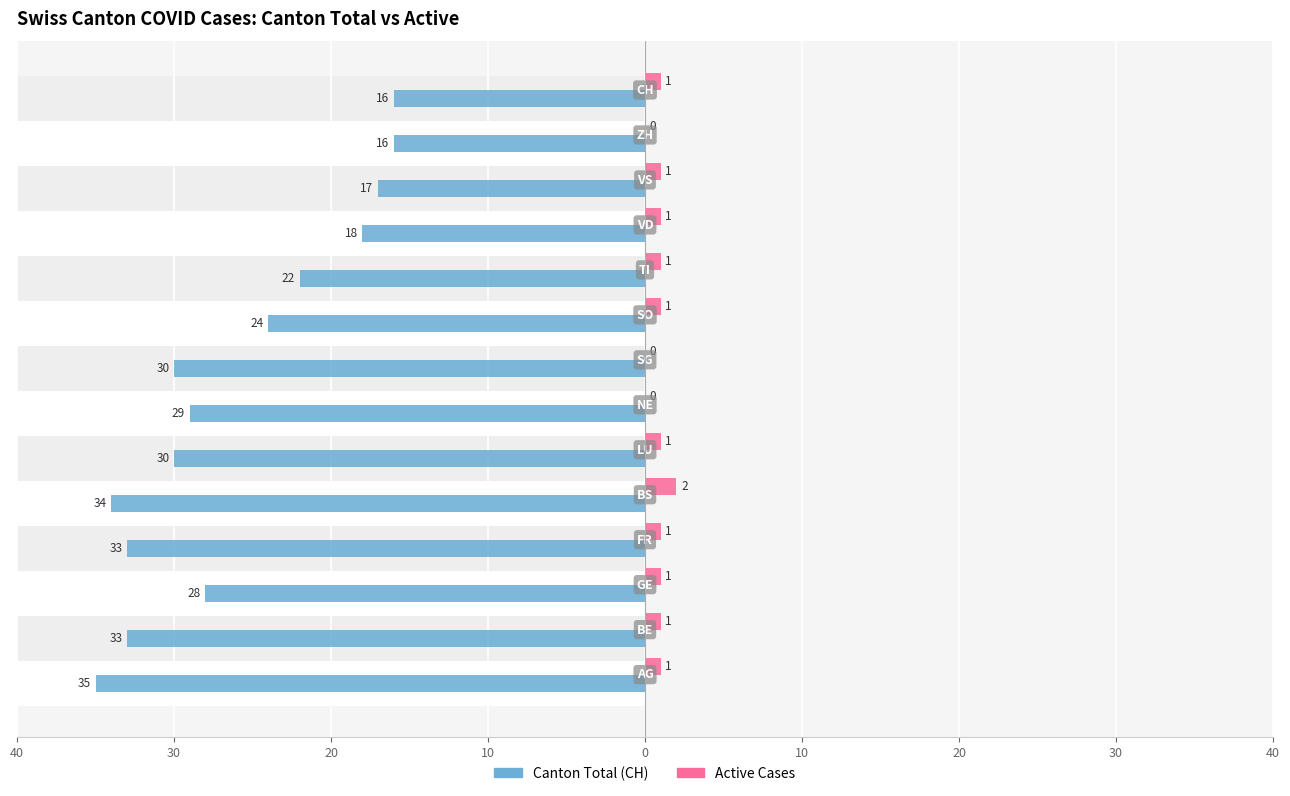

How many values in Active Cases are above zero?

11